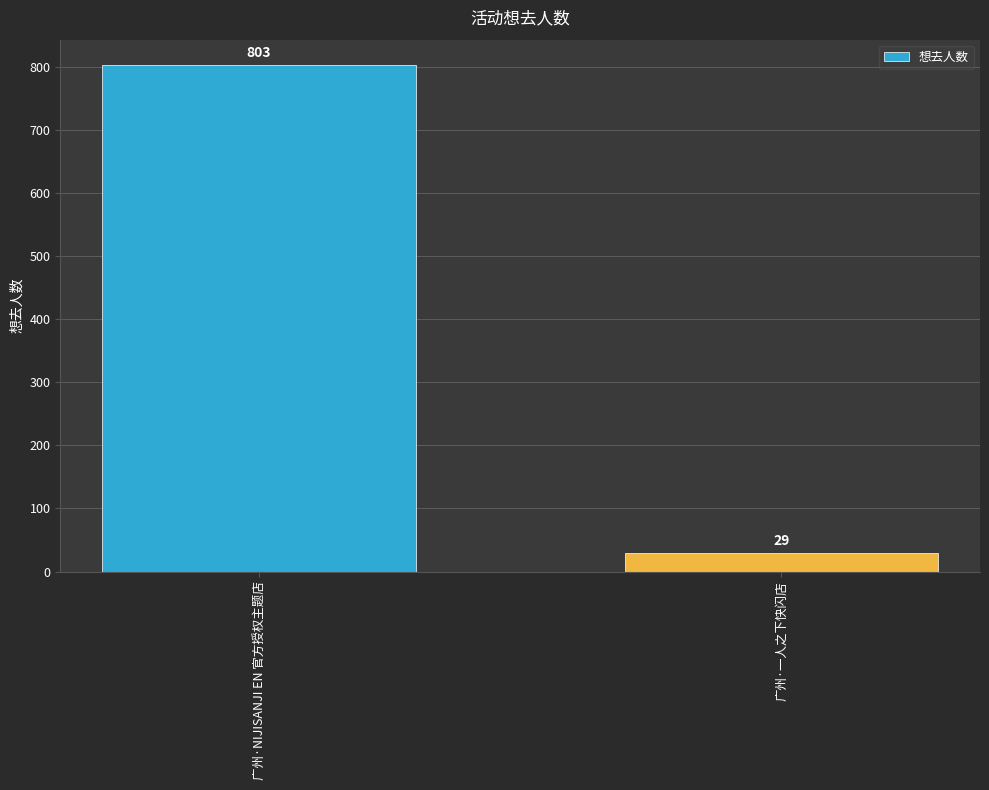

Approximately how many times larger is the value at 广州·NIJISANJI EN 官方授权主题店 compared to 广州·一人之下快闪店?

27.7